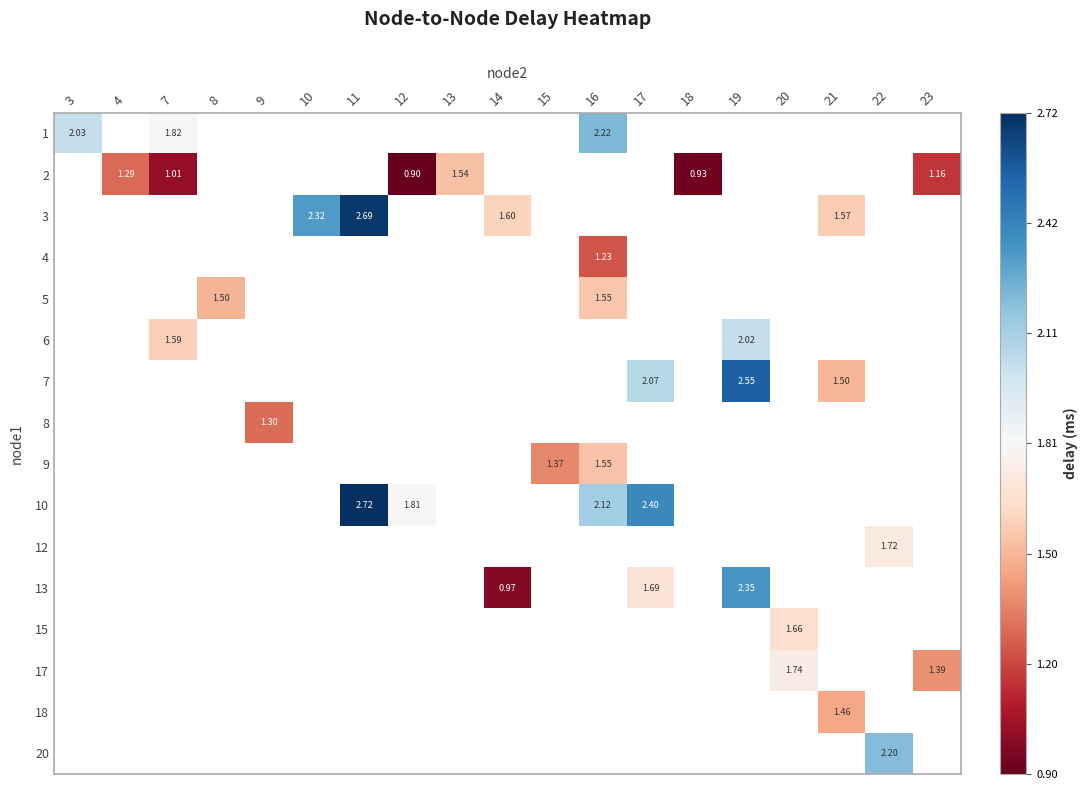

How many values in 9 are above zero?

2